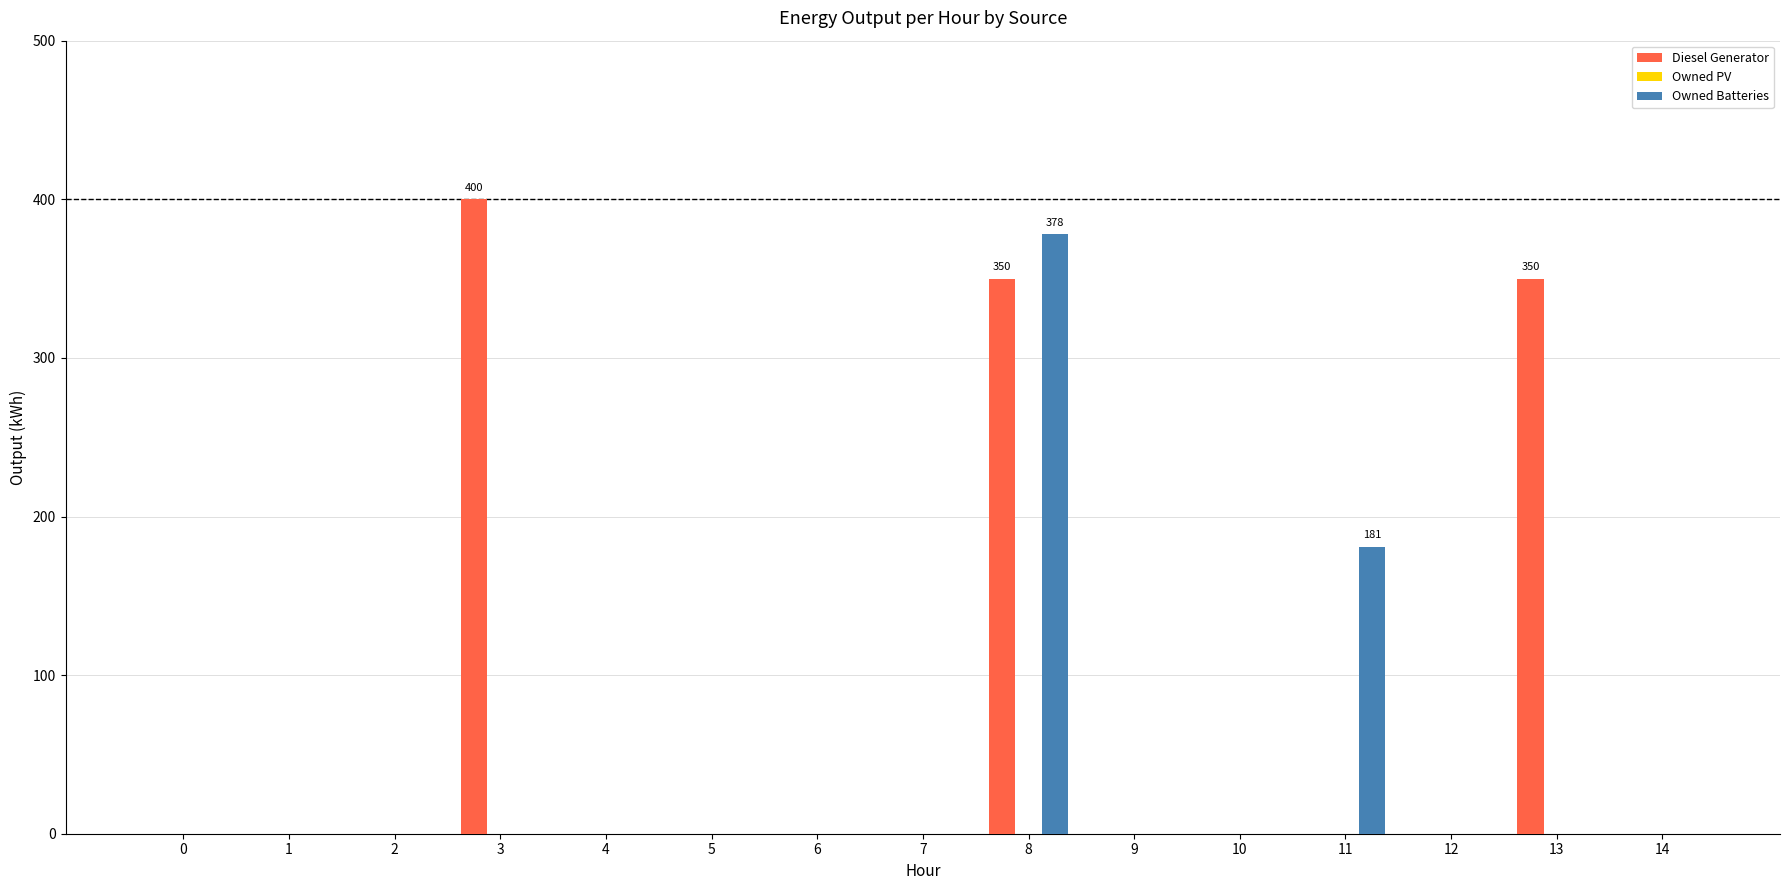

Are the bars grouped side by side (vs. stacked)?

Yes